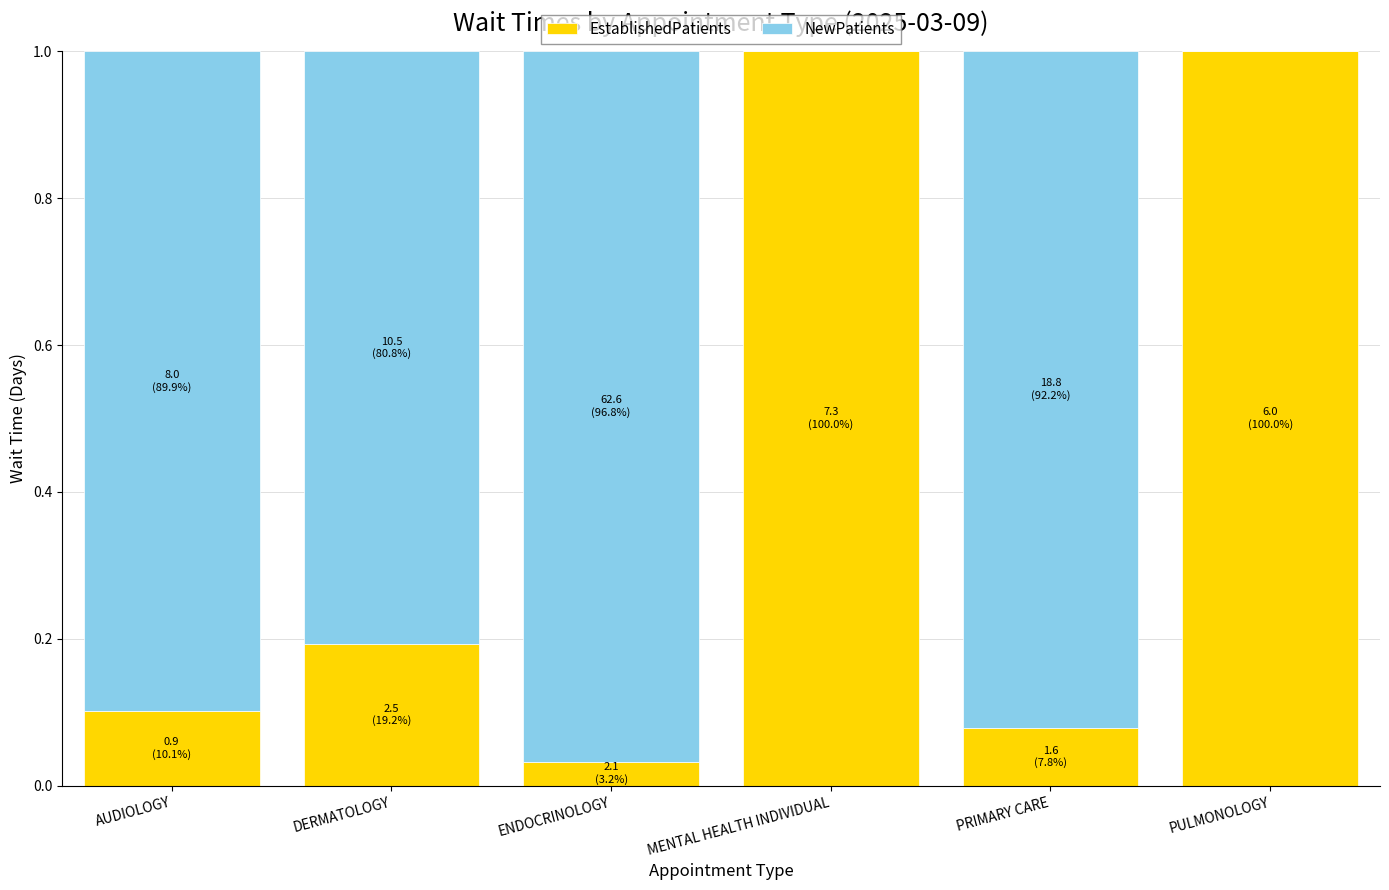

Is it true that EstablishedPatients equals 0.0 at ENDOCRINOLOGY?

True